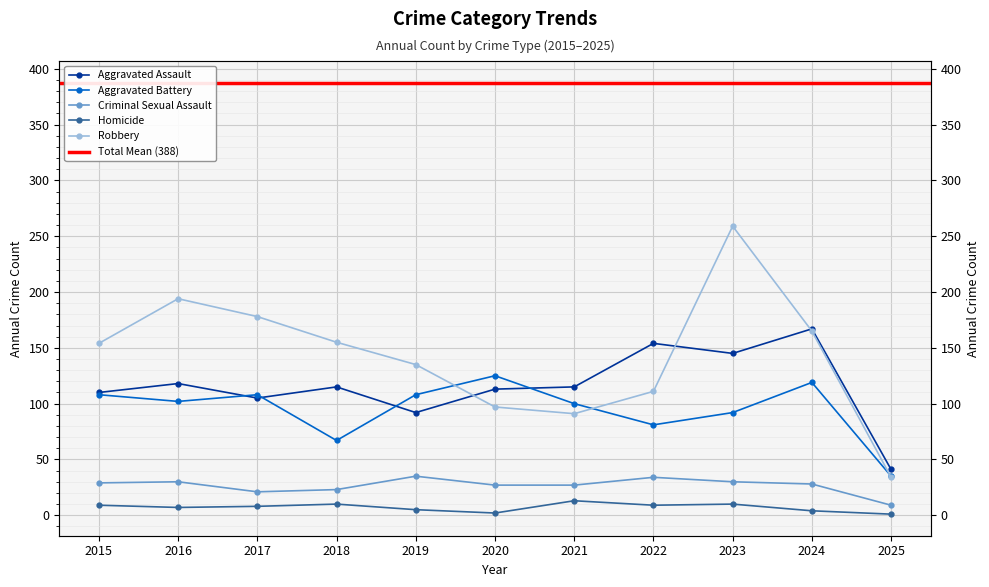

At how many categories does at least one series exceed 96?

10